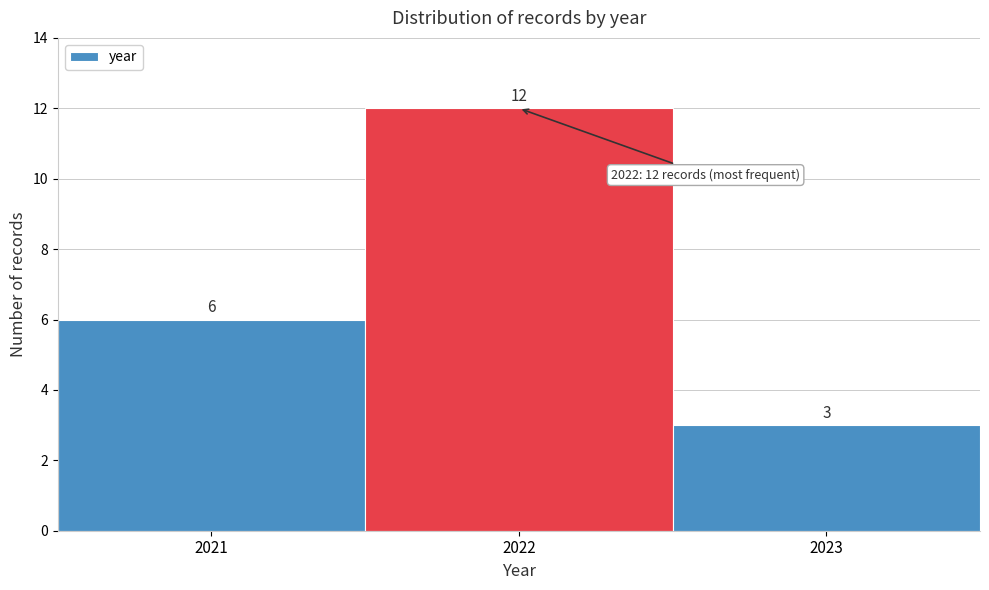

Reading left to right, transcribe this chart: for each bar, give the range it covers on the x-axis and its height.

2020.5 to 2021.5: 6
2021.5 to 2022.5: 12
2022.5 to 2023.5: 3